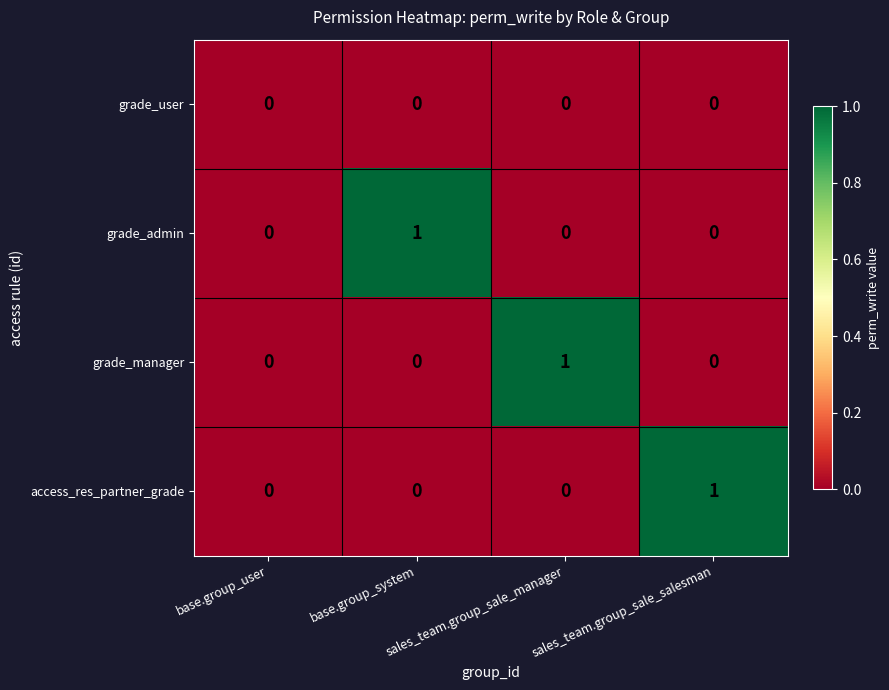

Is the value of grade_admin at base.group_system greater than the value of access_res_partner_grade at base.group_user?

Yes